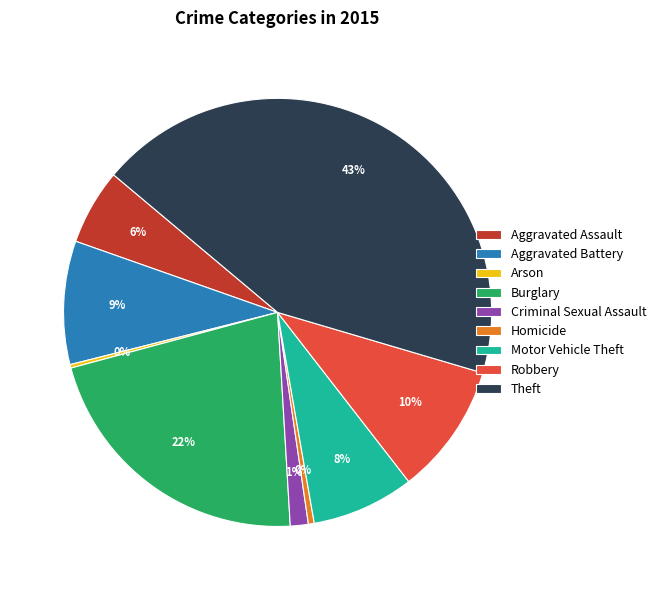

Which slice is the largest?

Theft